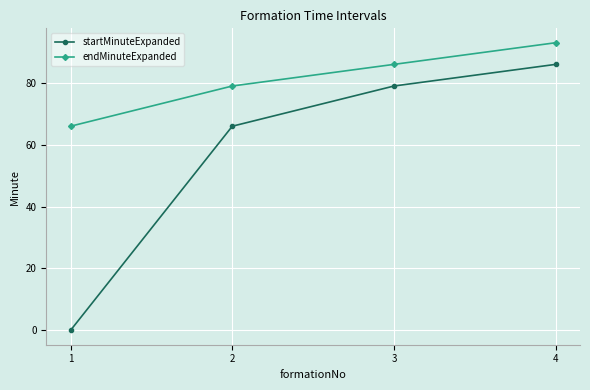

At which label does startMinuteExpanded reach its peak?

4